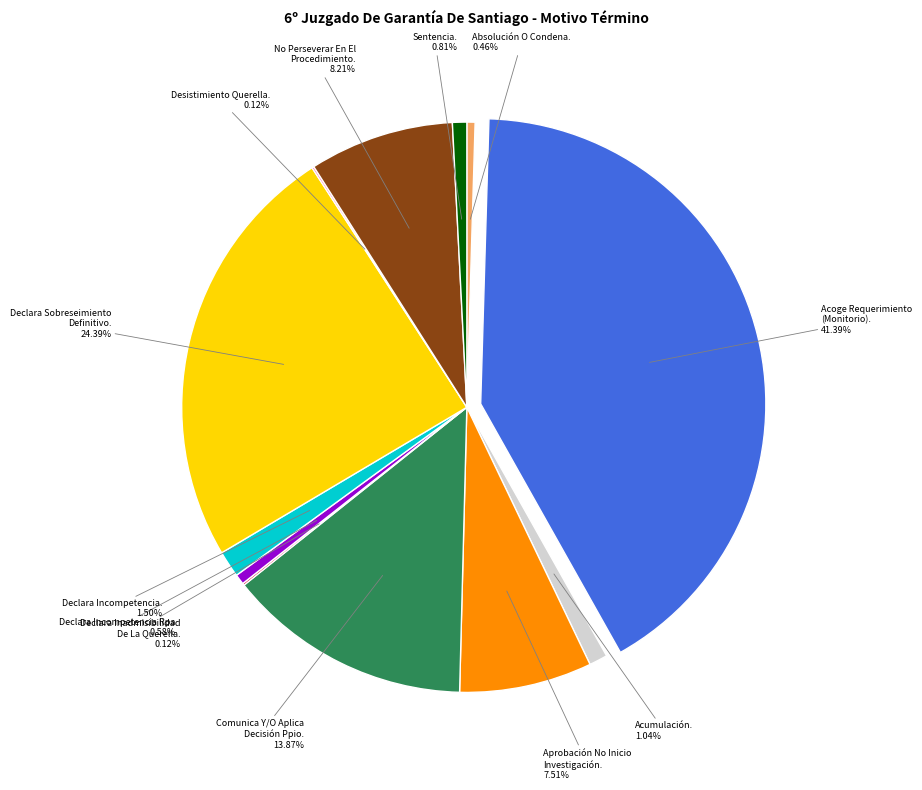

Is there any slice that represents more than half of the pie?

No